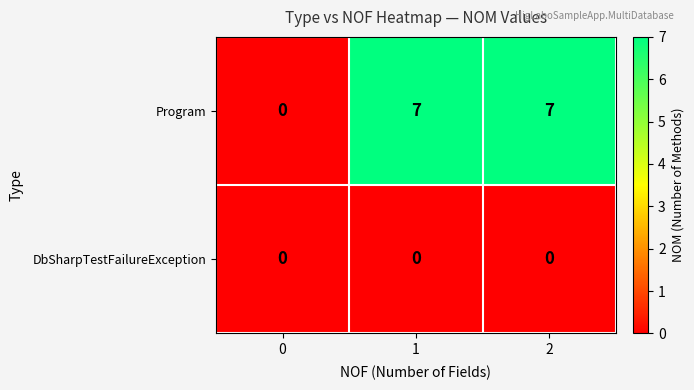

Rank the series by their average value, from lowest to highest.

DbSharpTestFailureException, Program